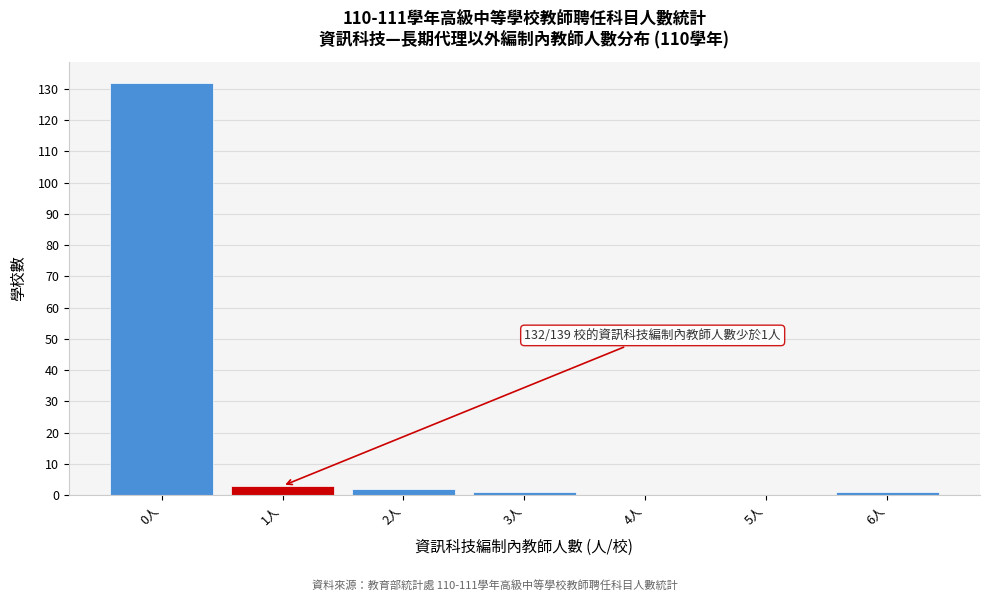

Over which range of the x-axis is the bar tallest?

-0.5 to 0.5